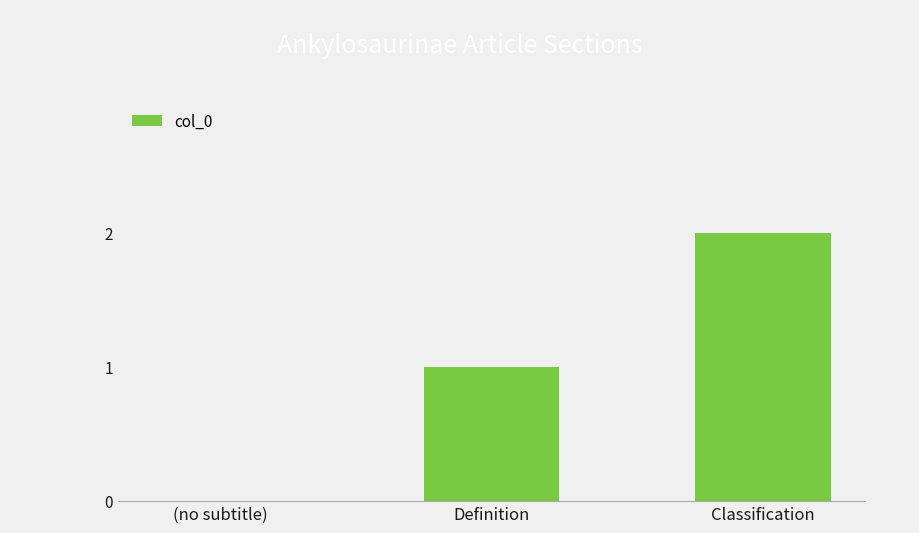

Between (no subtitle) and Definition, which is larger?

Definition